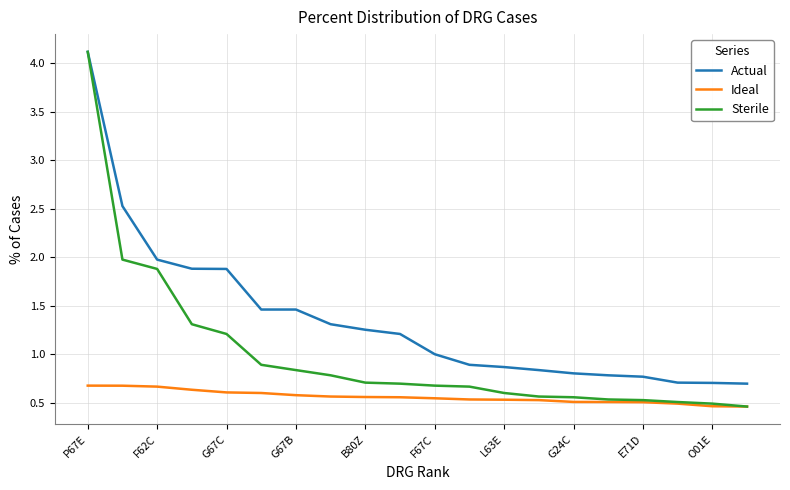

Does the chart display data point markers on the line(s)?

No